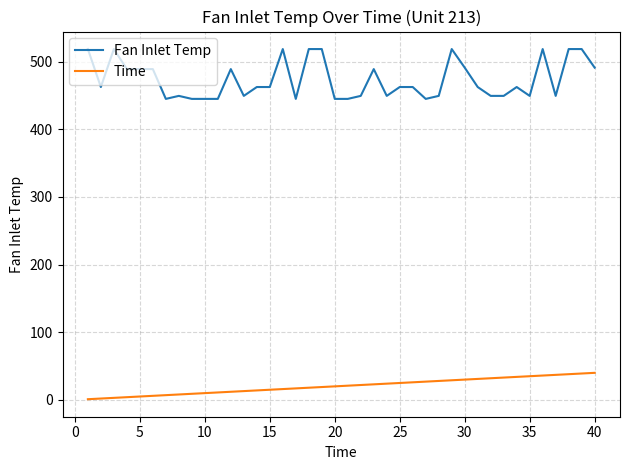

True or false: Fan Inlet Temp and Time cross at least once.

False